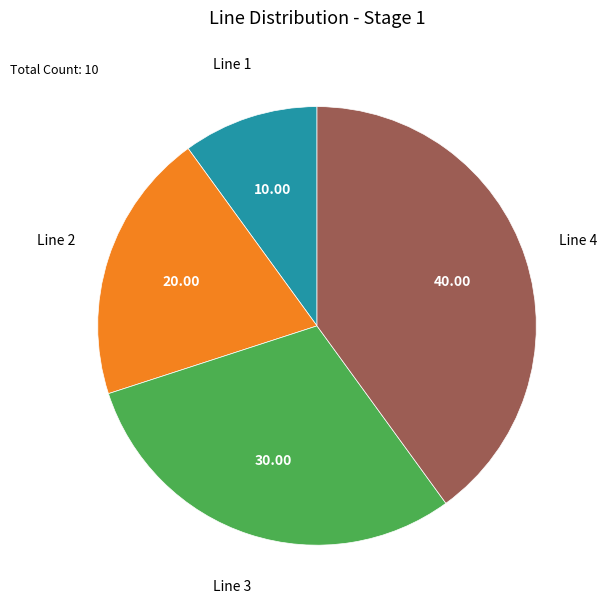

Approximately how many times larger is the value at Line 3 compared to Line 2?

1.5